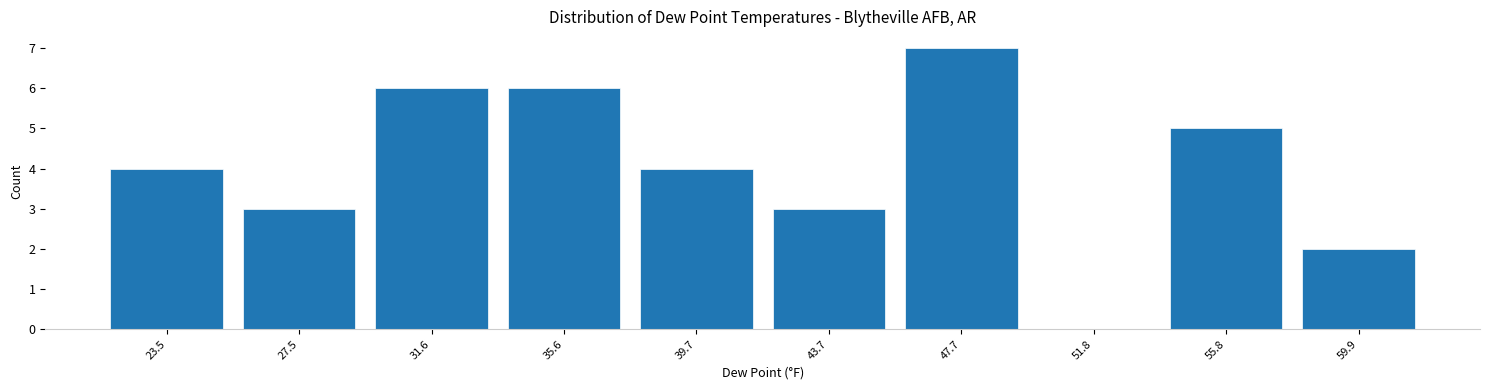

Reading right to left, list all the values displayed in this chart.

59.9=2	55.8=5	51.8=0	47.7=7	43.7=3	39.7=4	35.6=6	31.6=6	27.5=3	23.5=4